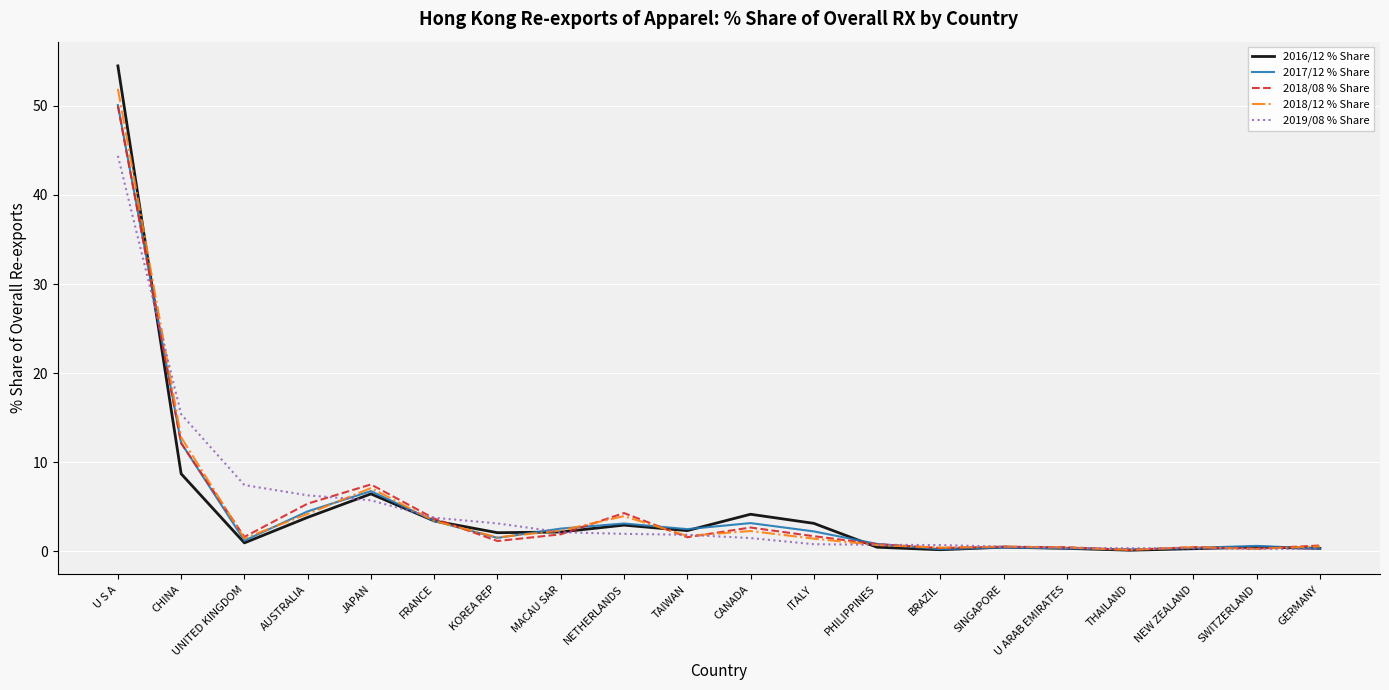

Count the number of data series in this chart.

5